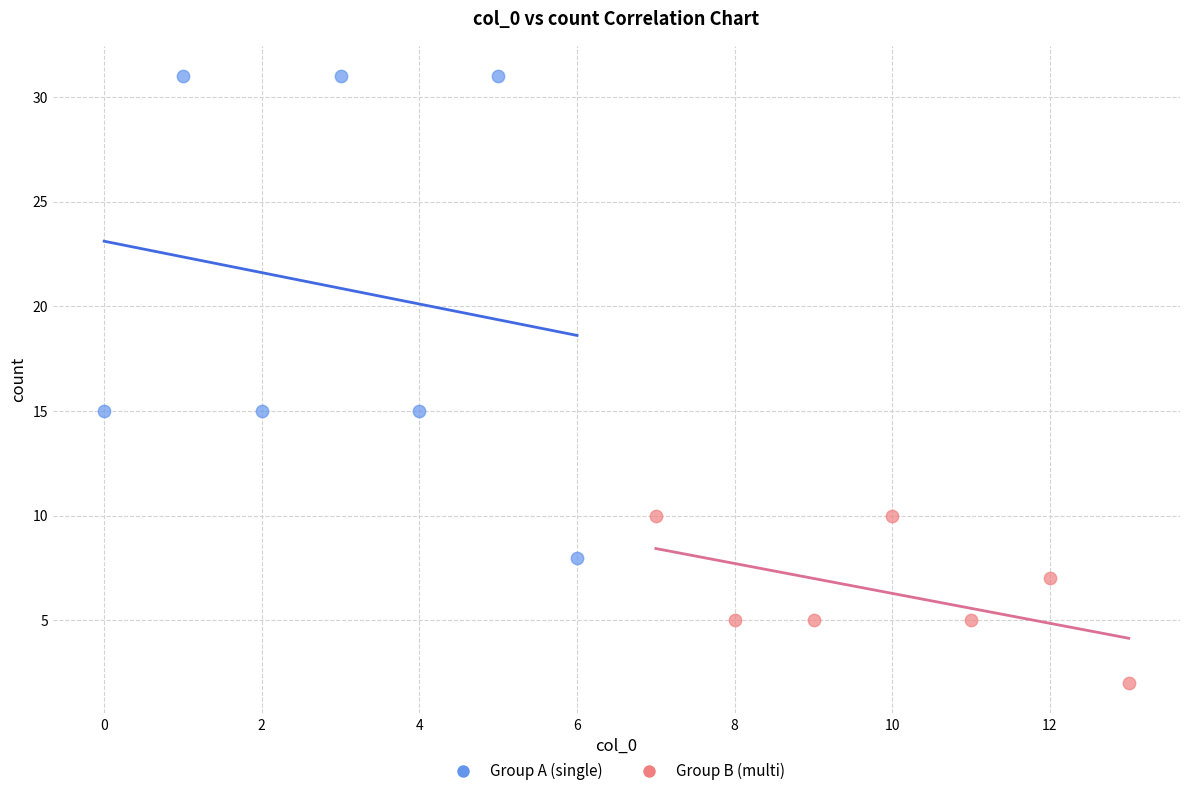

Which series has the widest spread of Y values?

Group A (single)